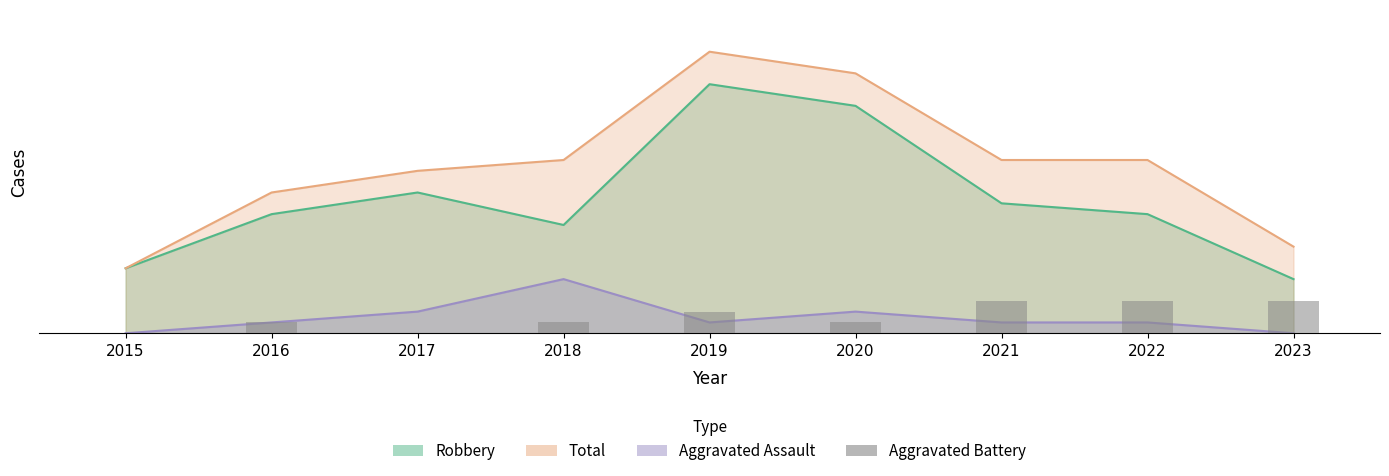

What value does the data have at 2023?

3